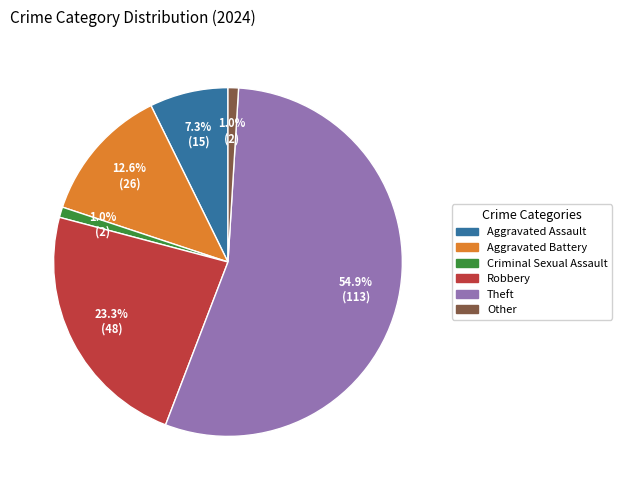

Does Criminal Sexual Assault represent more than half of the total?

No